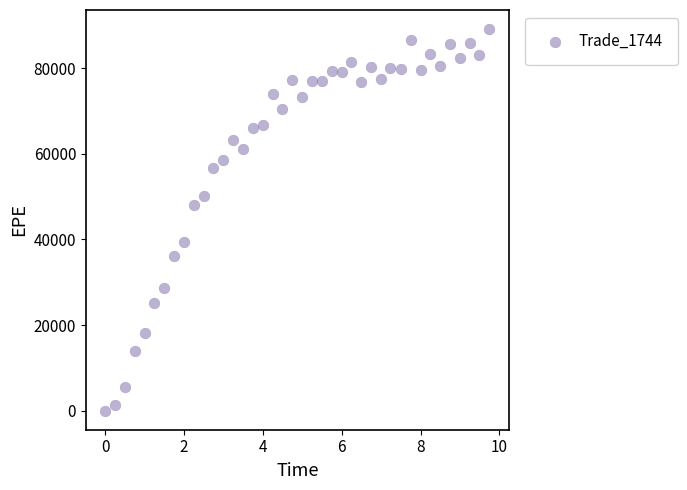

What Y value in the scatter plot is closest to 44566?

48139.3